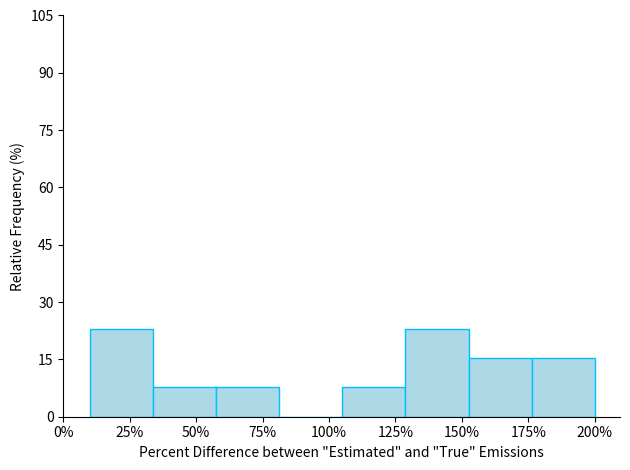

Reading left to right, list all the values displayed in this chart.

25%=23.1	50%=7.7	75%=7.7	100%=0.0	125%=7.7	150%=23.1	175%=15.4	200%=15.4